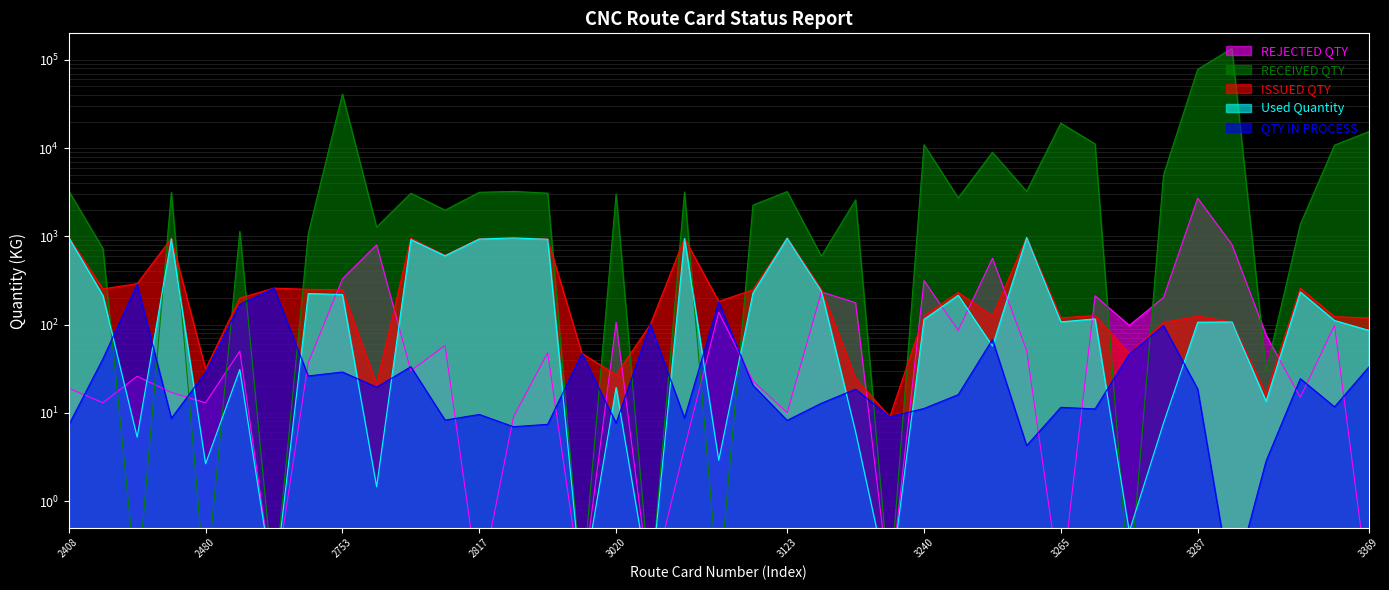

True or false: REJECTED QTY has more than 0 interior local peaks.

True